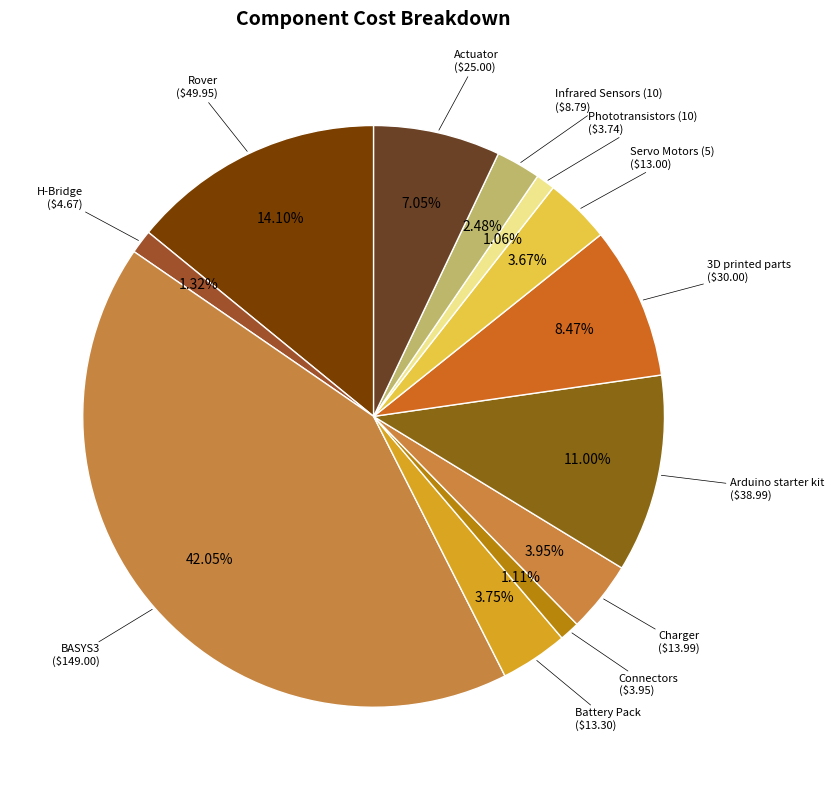

How many slices are in this pie chart?

12